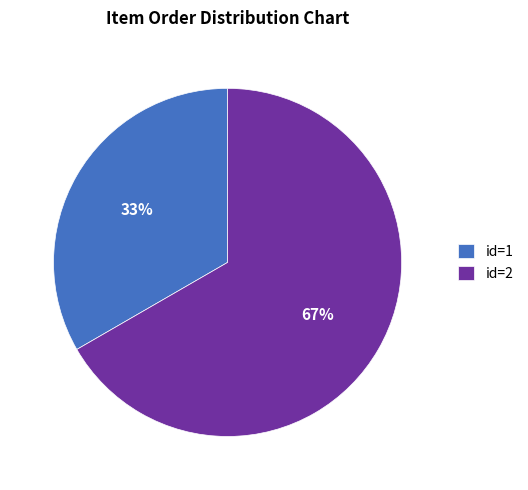

To the nearest percent, what is the average slice percentage?

50%